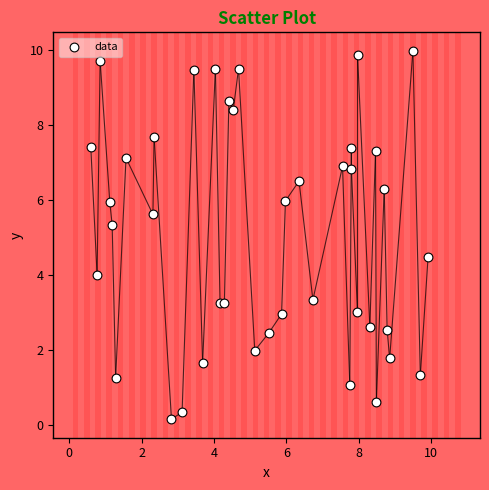

What is the range of Y values (max minus min)?

9.8